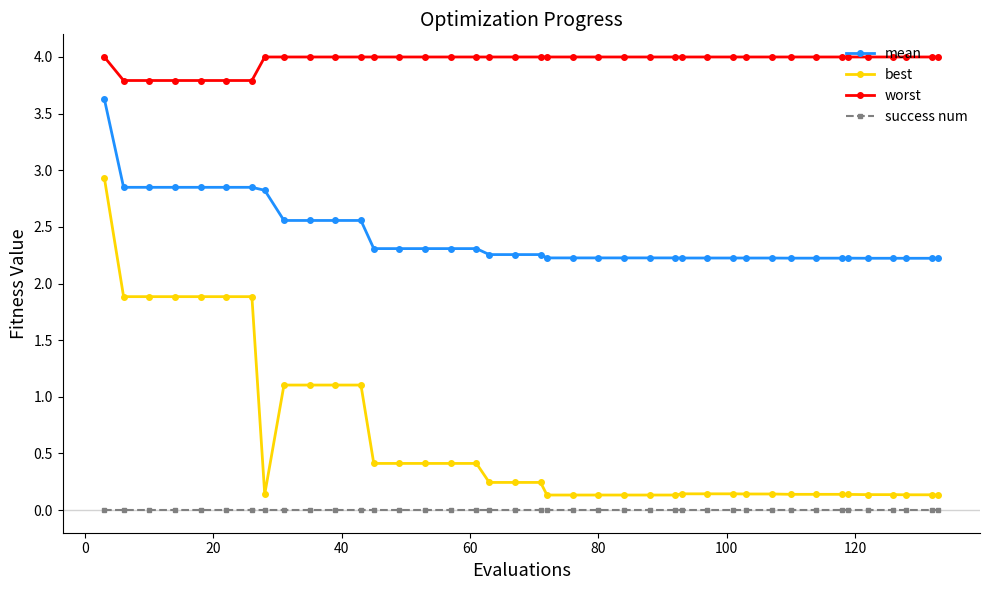

At how many categories does at least one series exceed 1?

40